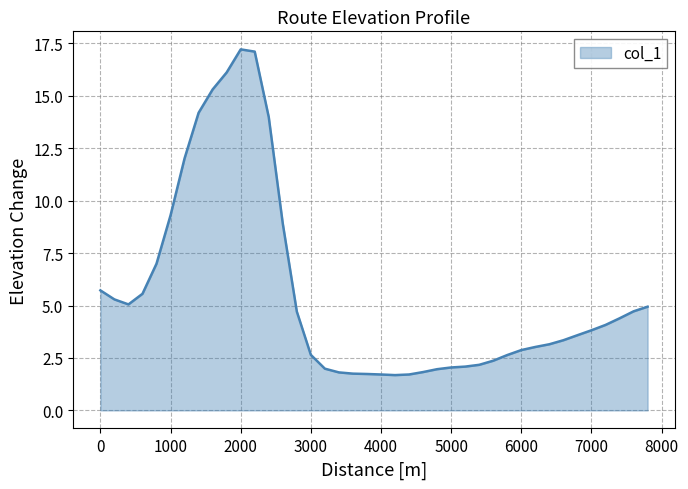

Count the number of categories in the chart.

40